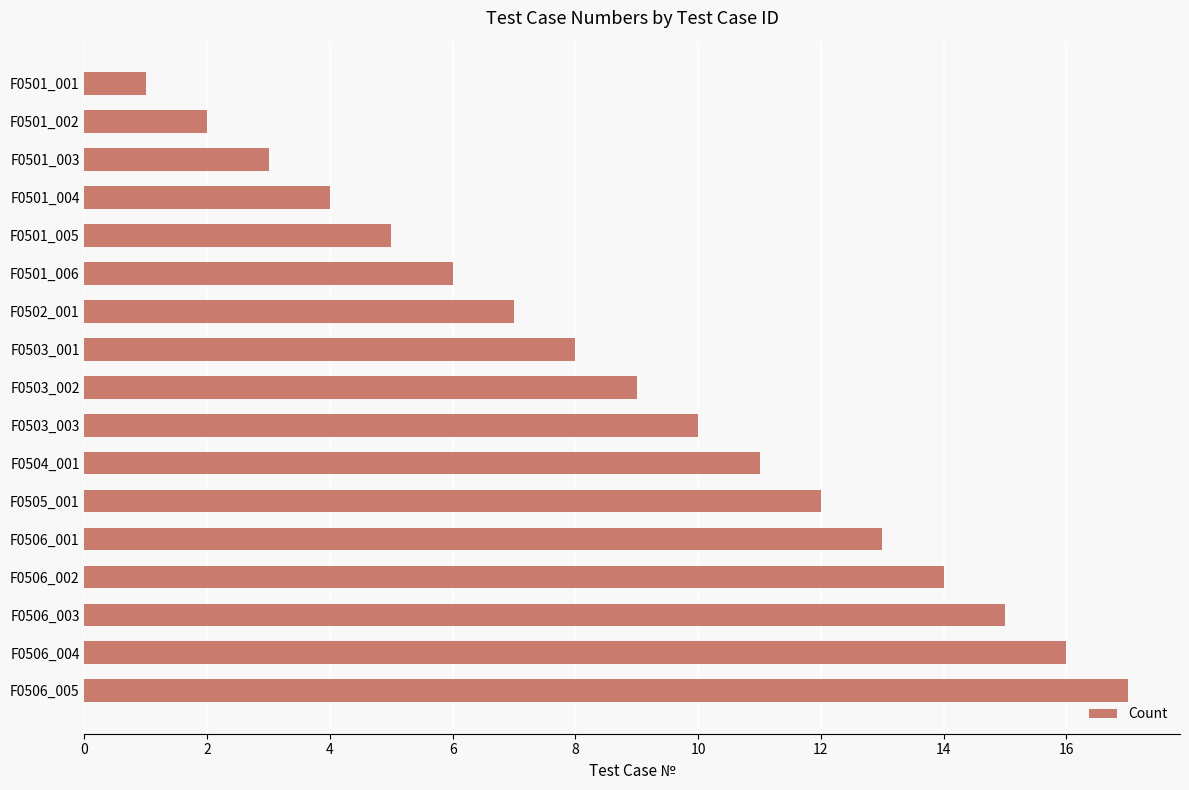

What is the difference between the second highest and second lowest values?

14